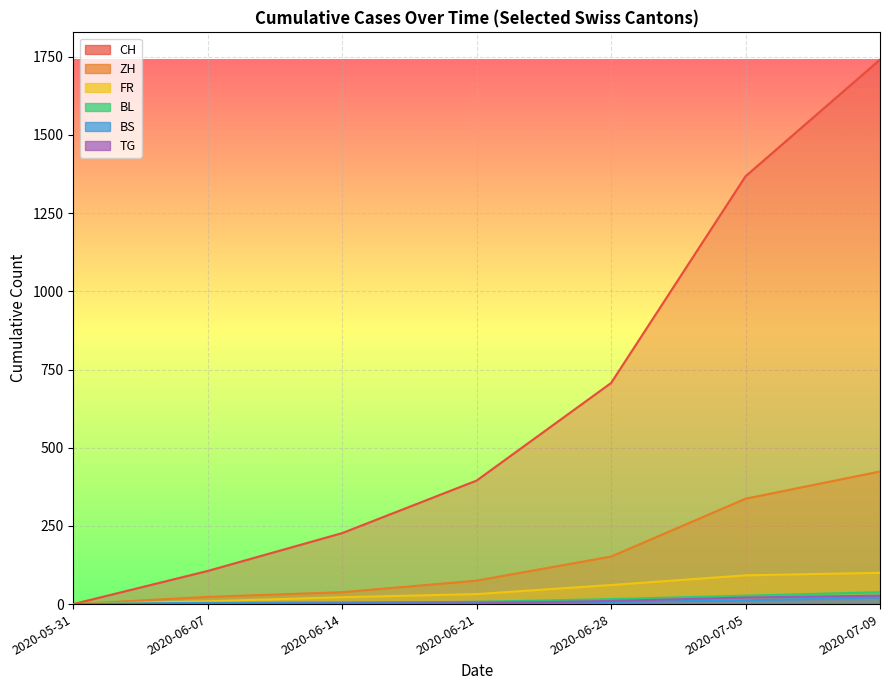

What is the spread (max minus min) of values at 2020-06-21?

393